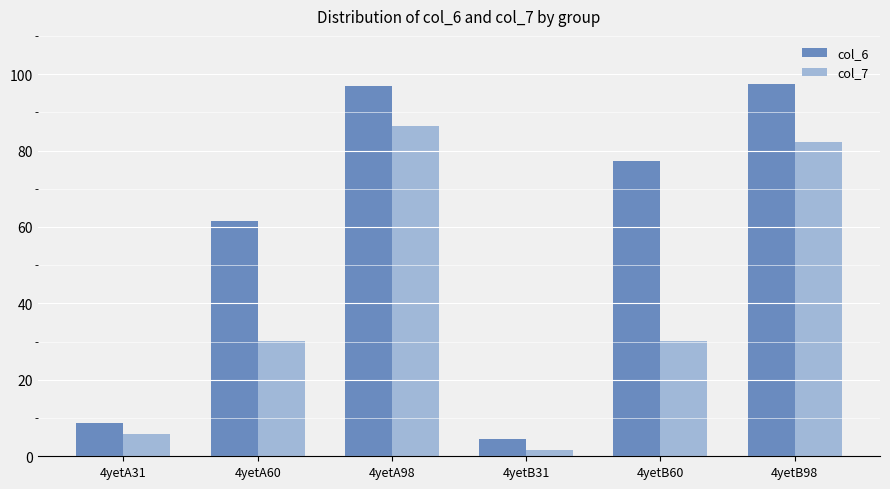

What is the lowest value of the col_7 series?

1.8